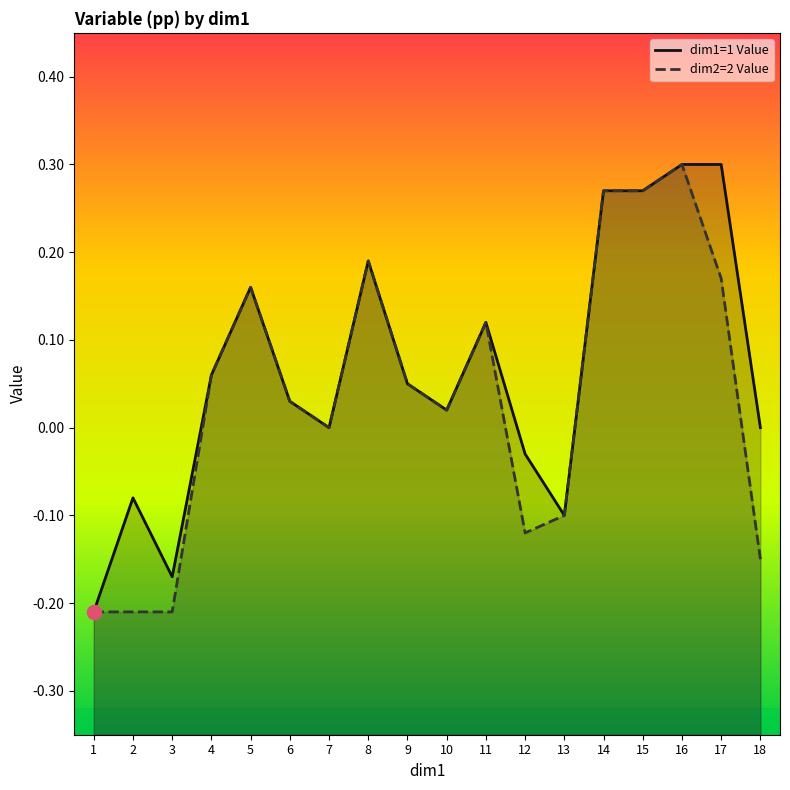

Is it true that dim1=1 Value equals 0.1 at 8?

False